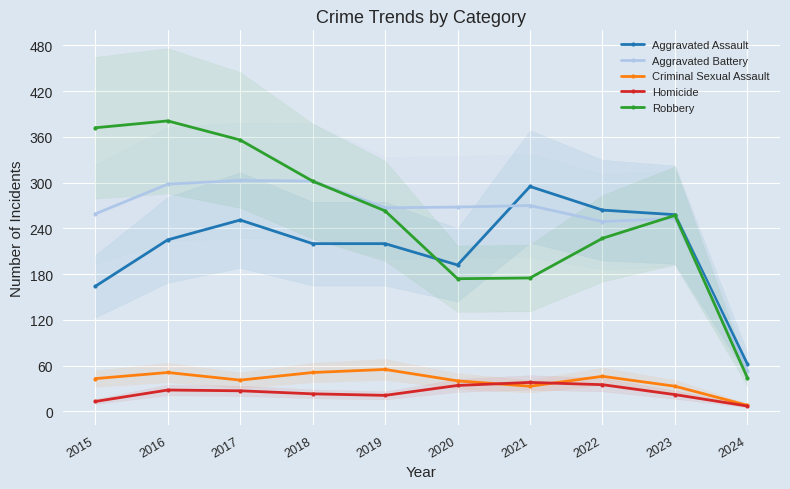

At which category does Criminal Sexual Assault reach its first local peak?

2016